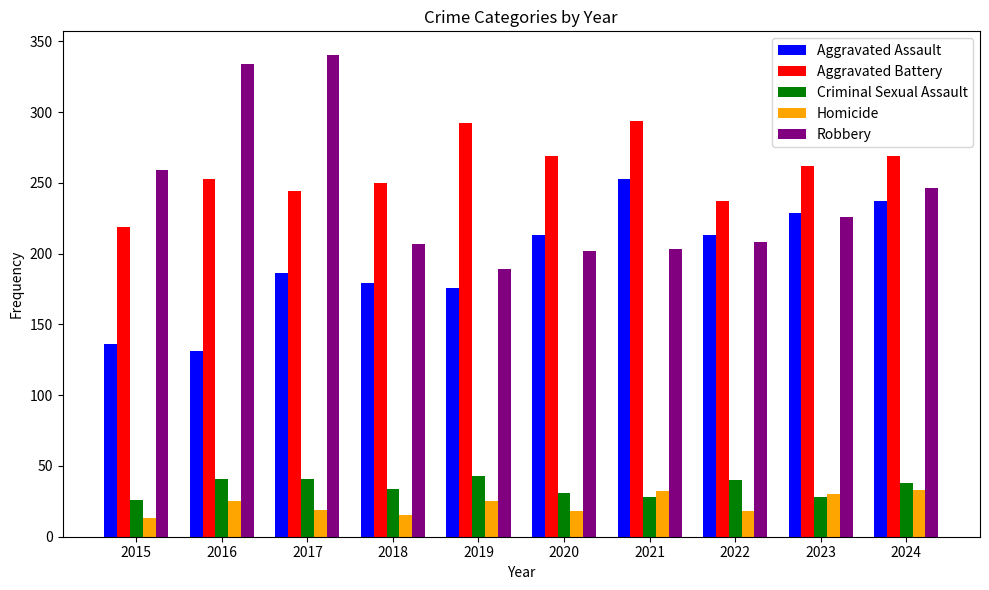

Are the bars grouped side by side (vs. stacked)?

Yes